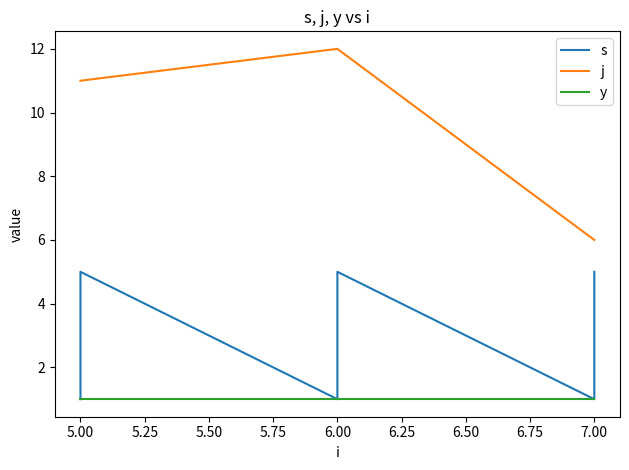

Which label corresponds to the largest value in the chart?

6.00